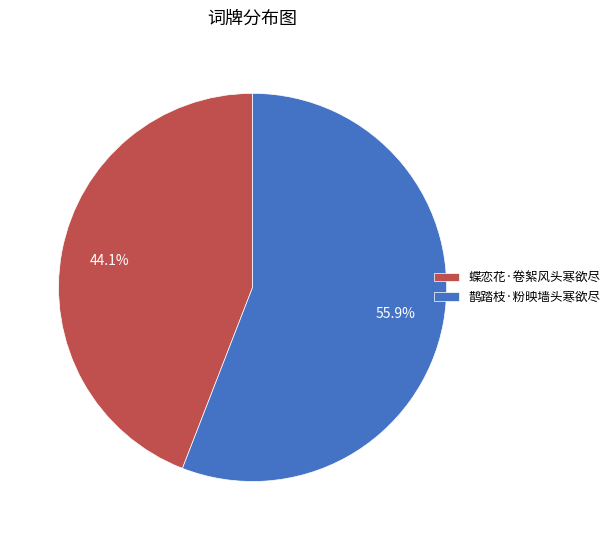

Is it true that 蝶恋花·卷絮风头寒欲尽 is 44% of the pie?

True